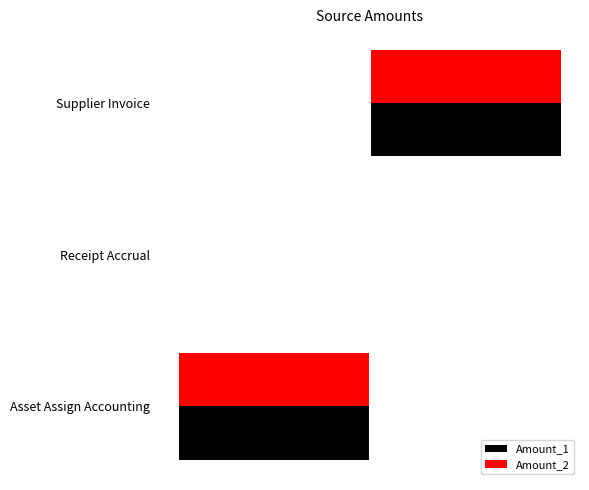

What is the minimum value shown in the chart?

-2090.5